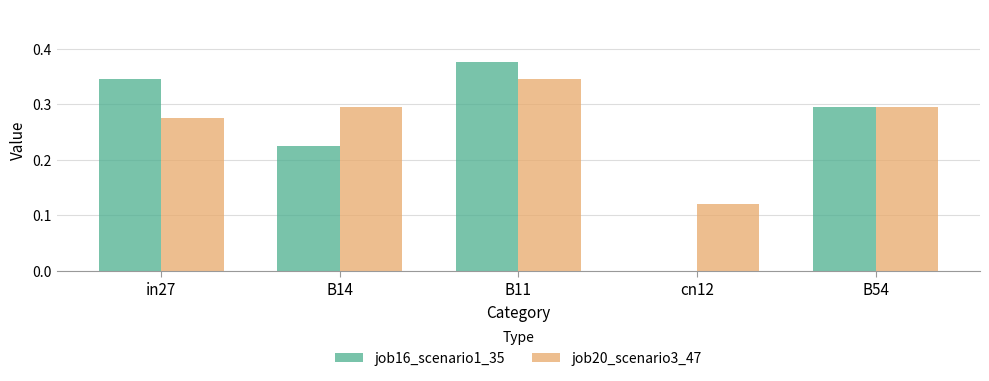

The value of job20_scenario3_47 at B14 is 0.1. True or false?

False